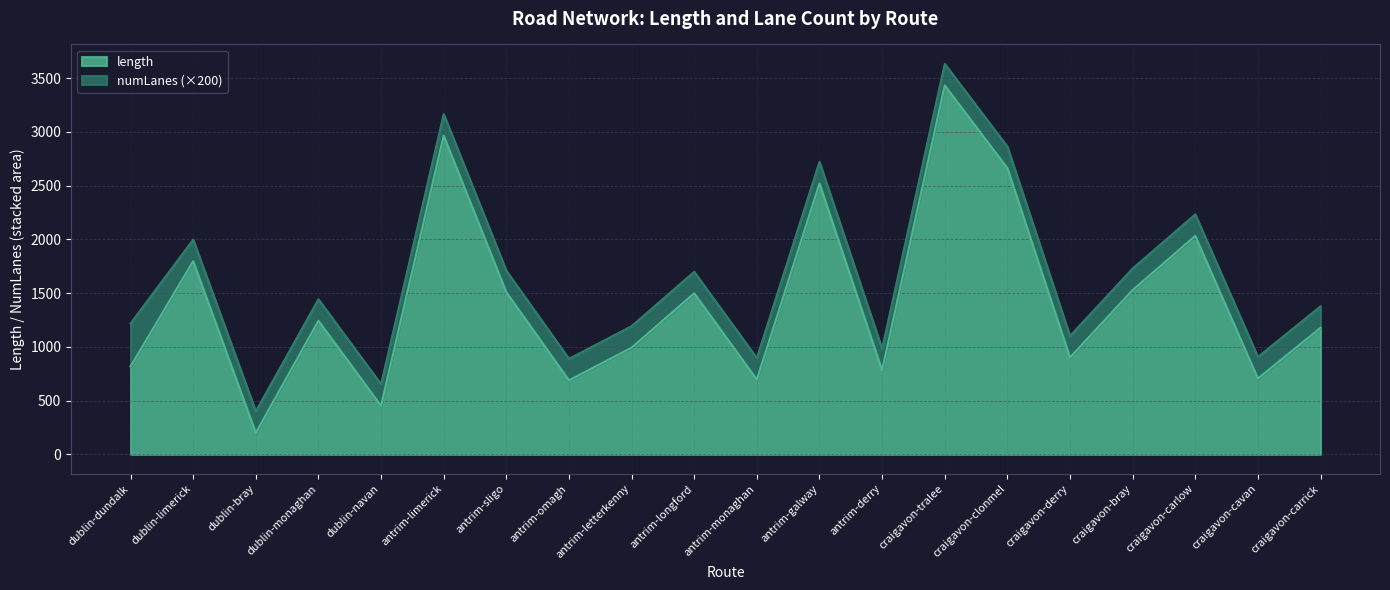

What position from the right is antrim-longford?

11